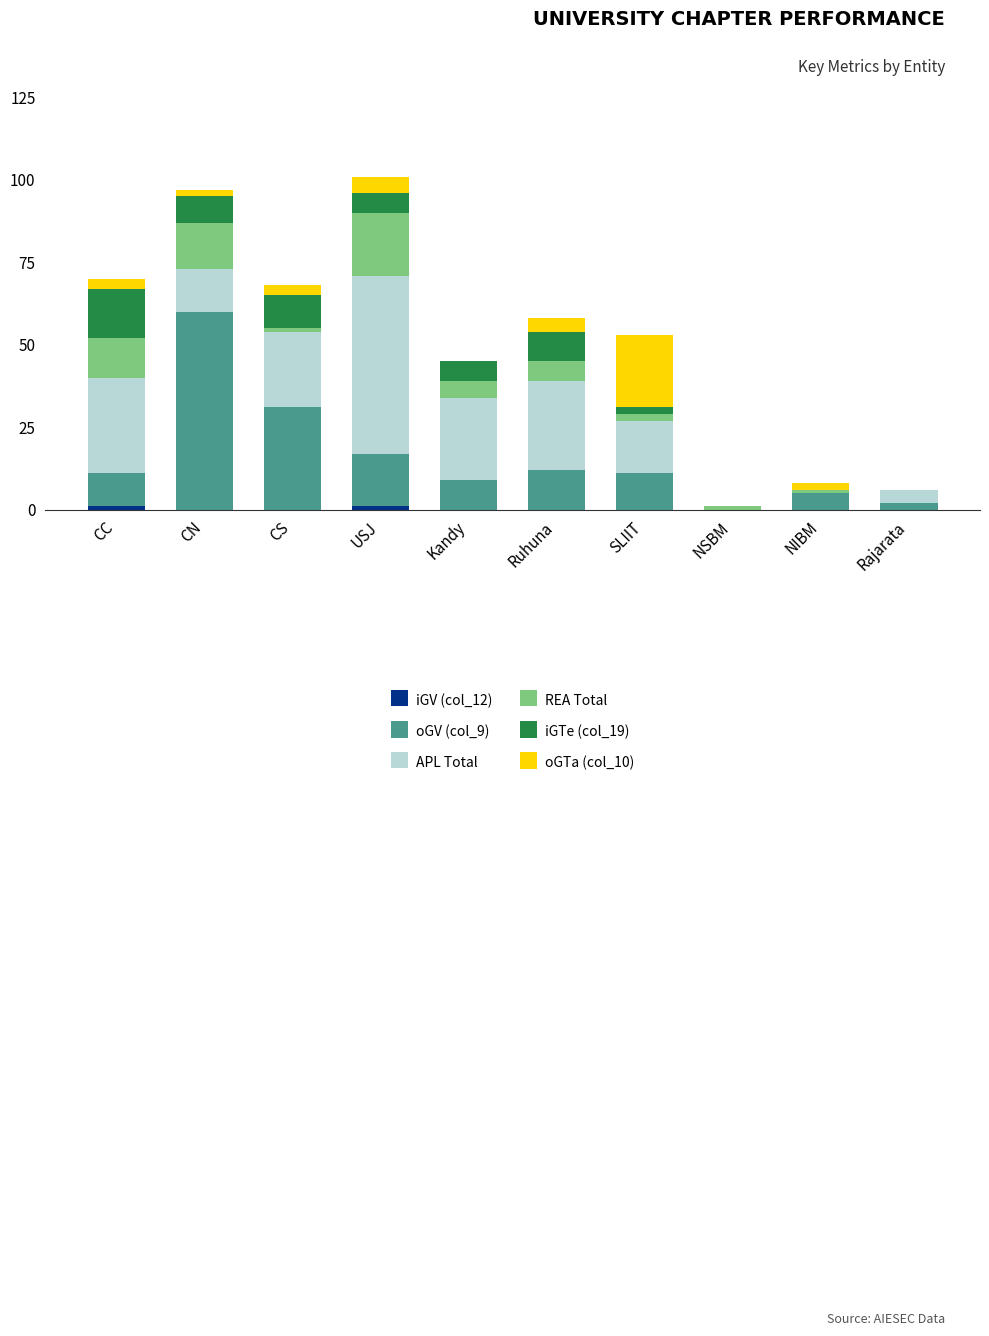

What is the total value across all series at Ruhuna?

58